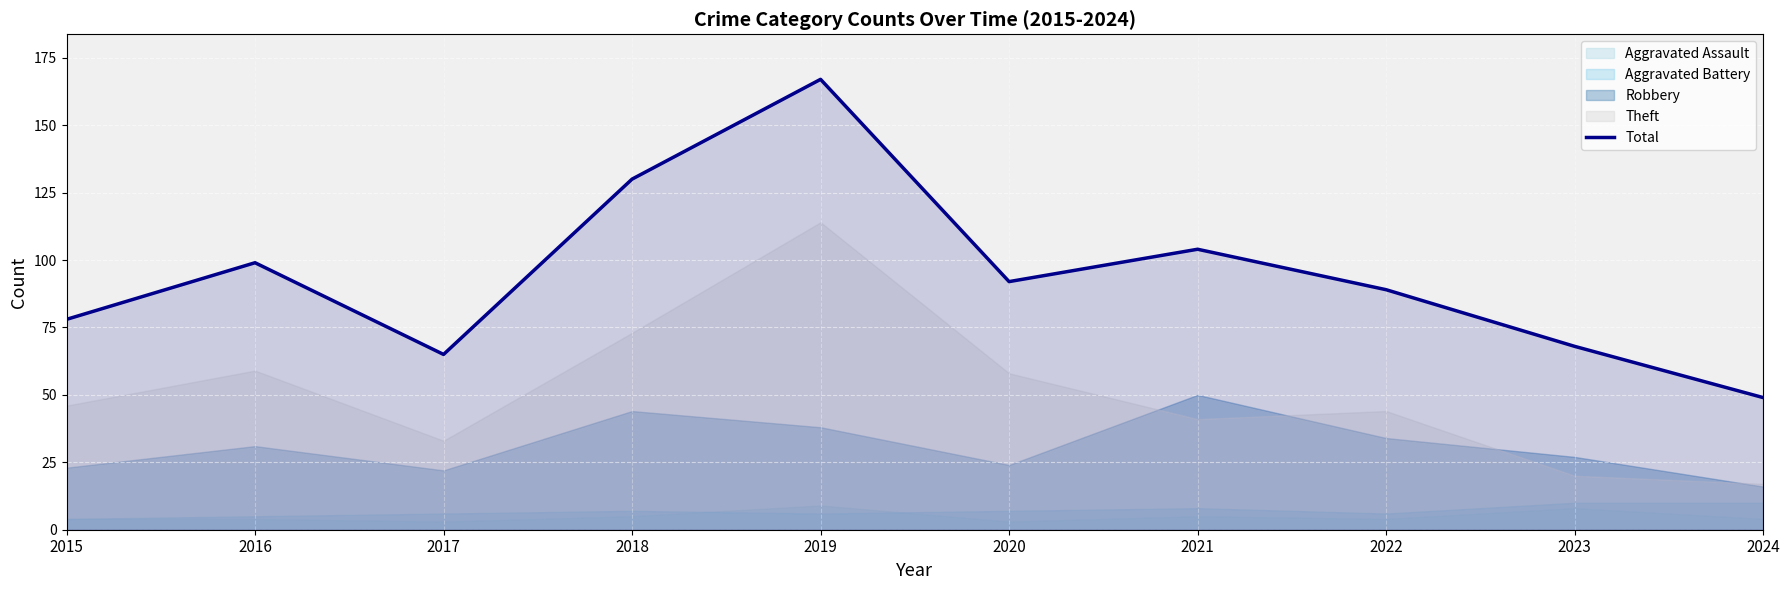

Reading left to right, list all the values displayed in this chart.

2015=78	2016=99	2017=65	2018=130	2019=167	2020=92	2021=104	2022=89	2023=68	2024=49